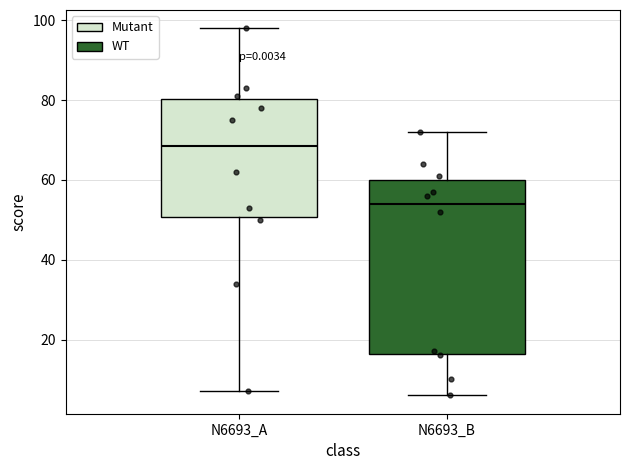

Reading left to right, transcribe this box plot: for each box, give where its median line is, the range the box spans, and where its two whiskers end, as read against the y-axis. The values are not printed on the chart, so give them approximately, as read against the axis.

N6693_A: median 68, box 50 to 80, whiskers 8 to 98
N6693_B: median 54, box 16 to 60, whiskers 6 to 72